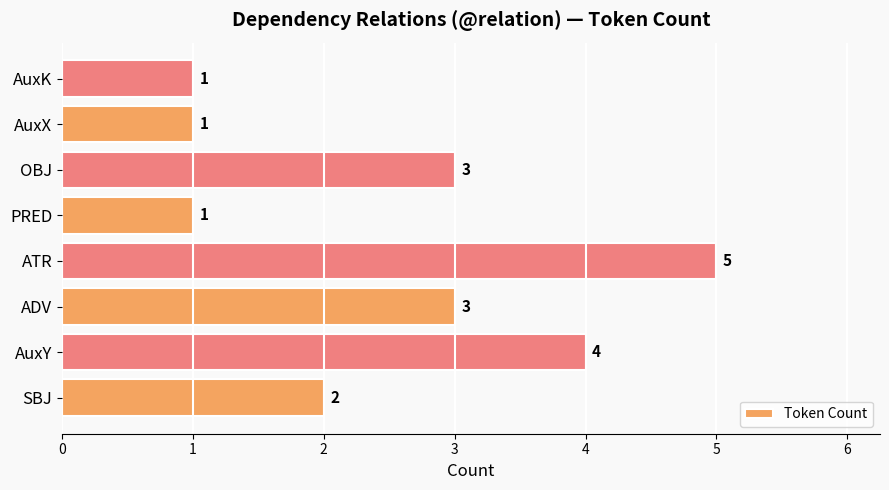

What is the sum of the values at ADV and AuxK?

4